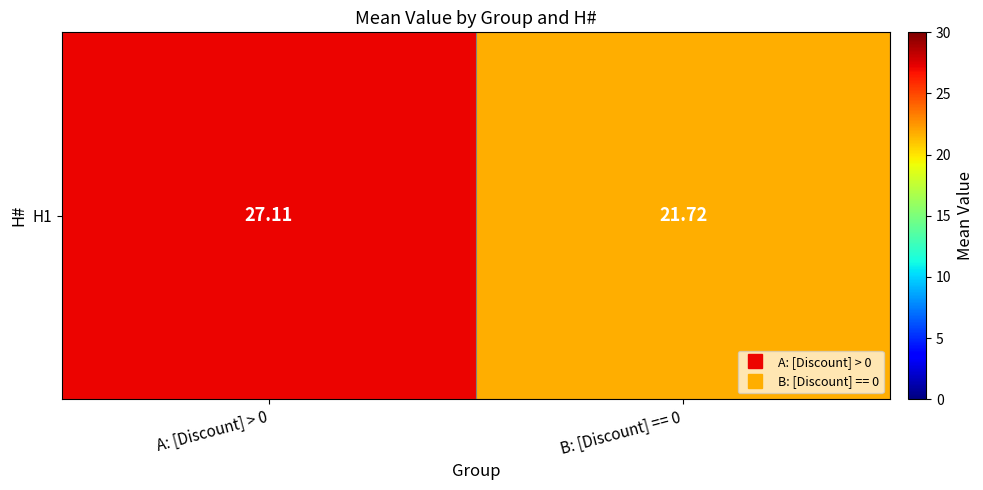

Which label corresponds to the smallest value in the chart?

B: [Discount] == 0